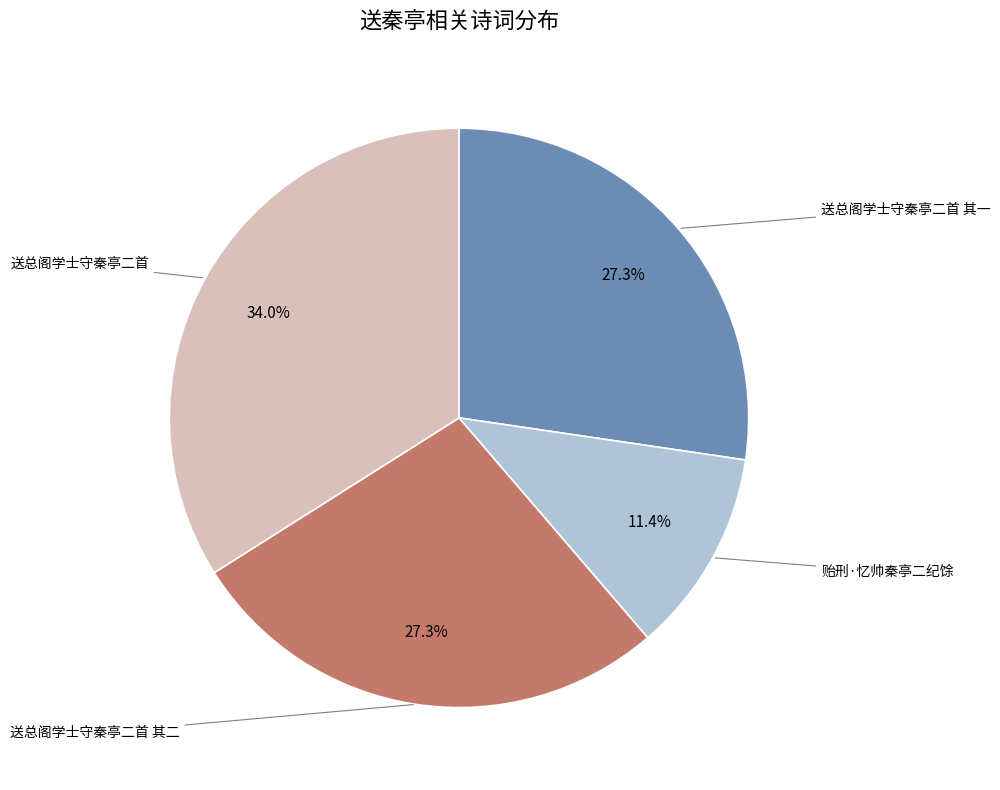

Does any single category account for the majority?

No